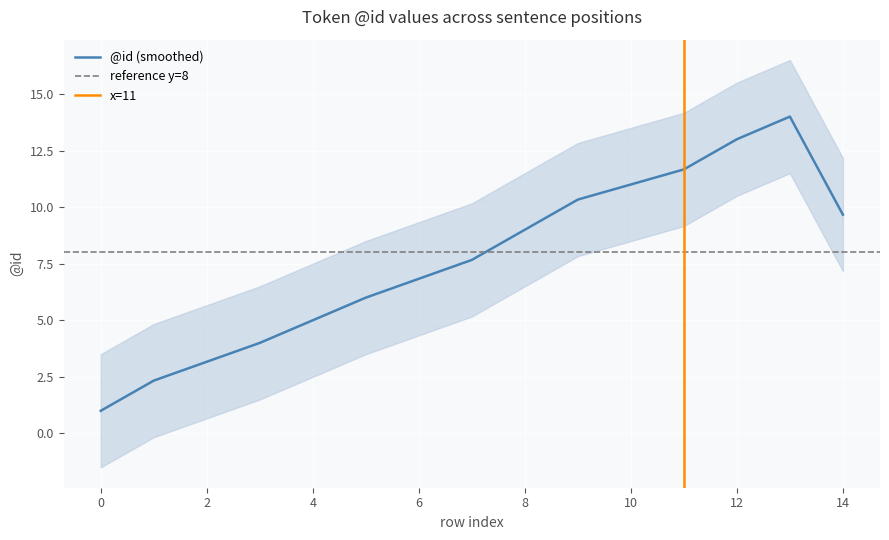

True or false: the data shows 14 at 13.

True